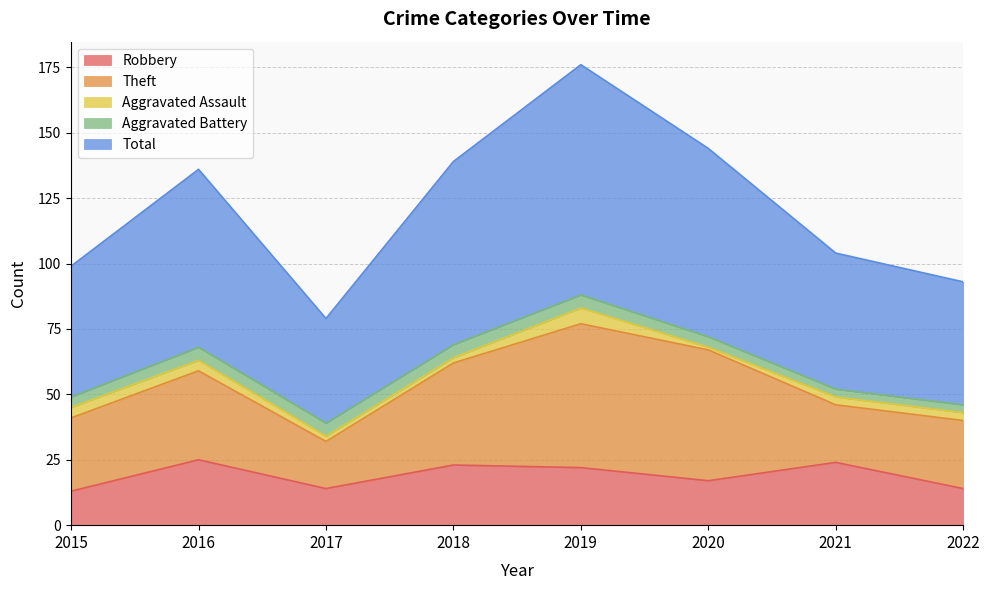

List the labels in order of Robbery value, largest first.

2016, 2021, 2018, 2019, 2020, 2017, 2022, 2015